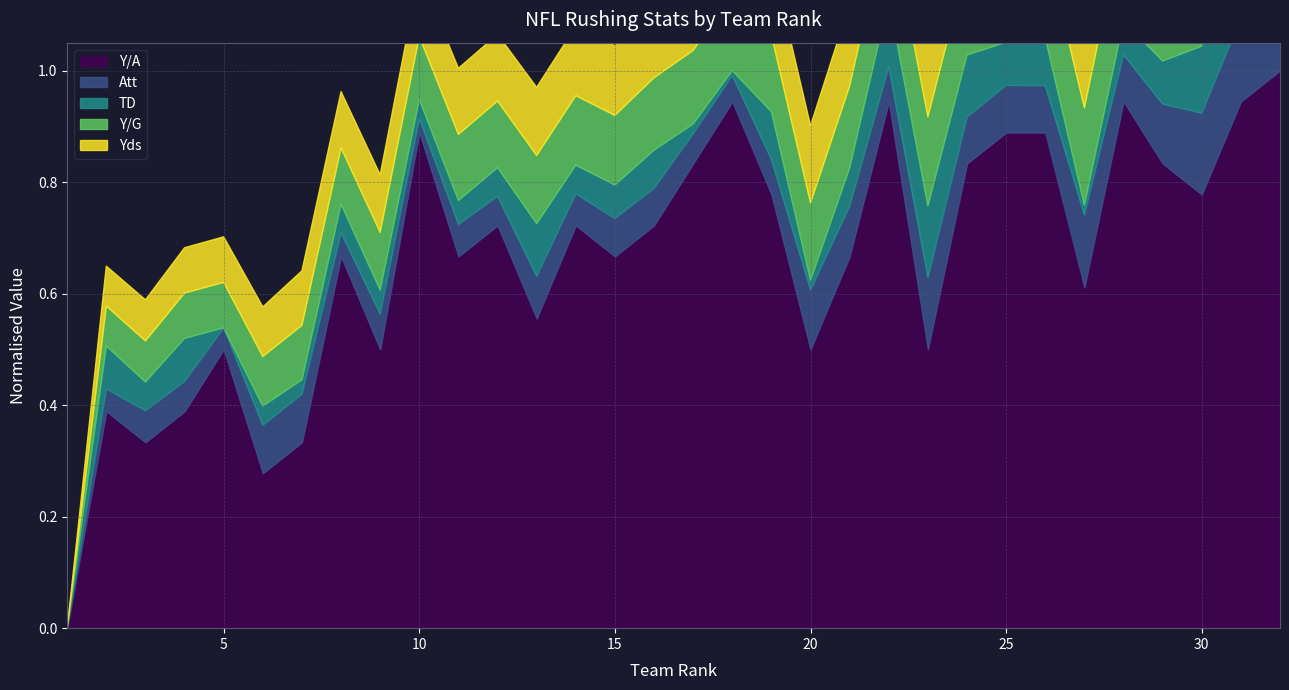

Reading left to right, extract all data points from this chart.

Yds: 1004.0	1441.0	1454.0	1500.0	1503.0	1547.0	1601.0	1620.0	1635.0	1694.0	1728.0	1734.0	1751.0	1764.0	1766.0	1797.0	1810.0	1838.0	1843.0	1851.0	1903.0	1945.0	1981.0	1999.0	2032.0	2041.0	2070.0	2107.0	2138.0	2323.0	2473.0	2714.0
Att: 333.0	386.0	408.0	404.0	384.0	447.0	447.0	389.0	417.0	366.0	409.0	402.0	433.0	408.0	423.0	421.0	404.0	395.0	416.0	474.0	452.0	416.0	503.0	443.0	445.0	444.0	505.0	444.0	474.0	526.0	531.0	571.0
TD: 5.0	14.0	11.0	14.0	5.0	9.0	8.0	11.0	10.0	9.0	10.0	11.0	16.0	11.0	12.0	13.0	7.0	6.0	15.0	7.0	13.0	19.0	20.0	18.0	14.0	15.0	7.0	12.0	14.0	19.0	26.0	18.0
Y/G: 62.8	90.1	90.9	93.8	93.9	96.7	100.1	101.3	102.2	105.9	108.0	108.4	109.4	110.3	110.4	112.3	113.1	114.9	115.2	115.7	118.9	121.6	123.8	124.9	127.0	127.6	129.4	131.7	133.6	145.2	154.6	169.6
Y/A: 3.0	3.7	3.6	3.7	3.9	3.5	3.6	4.2	3.9	4.6	4.2	4.3	4.0	4.3	4.2	4.3	4.5	4.7	4.4	3.9	4.2	4.7	3.9	4.5	4.6	4.6	4.1	4.7	4.5	4.4	4.7	4.8